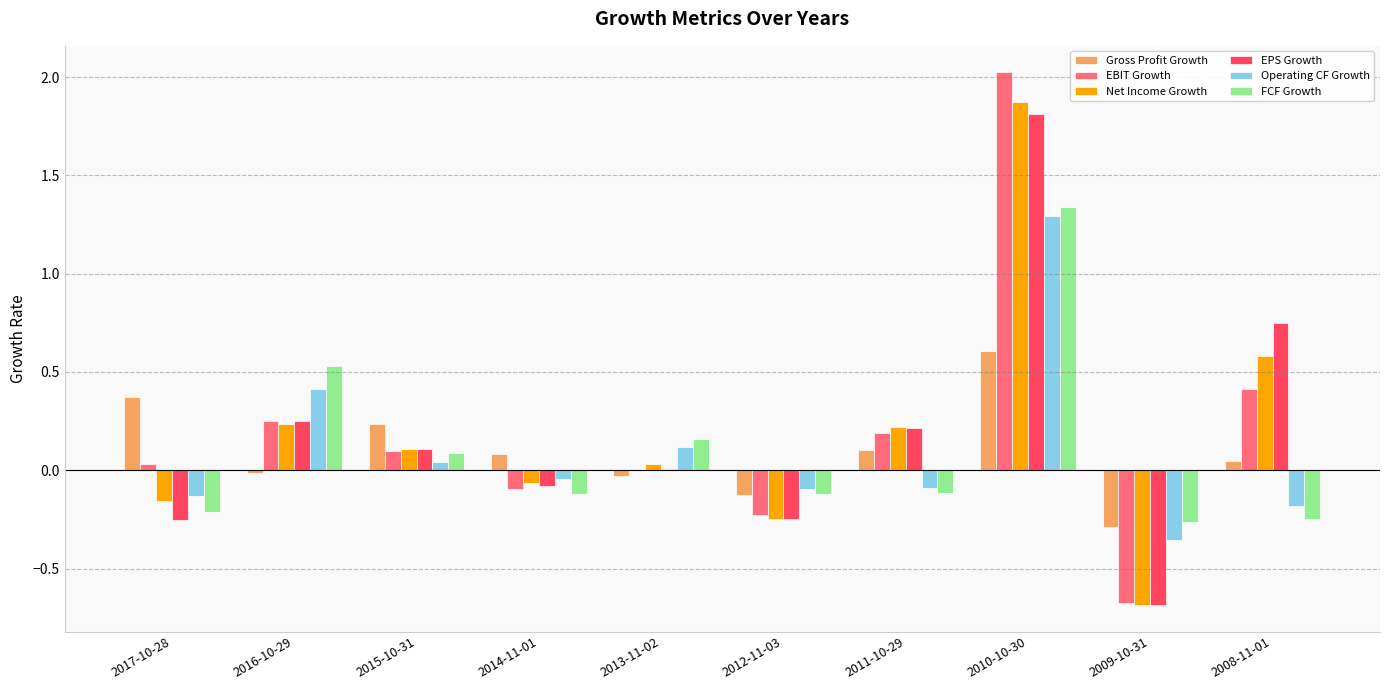

Is the value of Operating CF Growth at 2008-11-01 greater than the value of Gross Profit Growth at 2010-10-30?

No